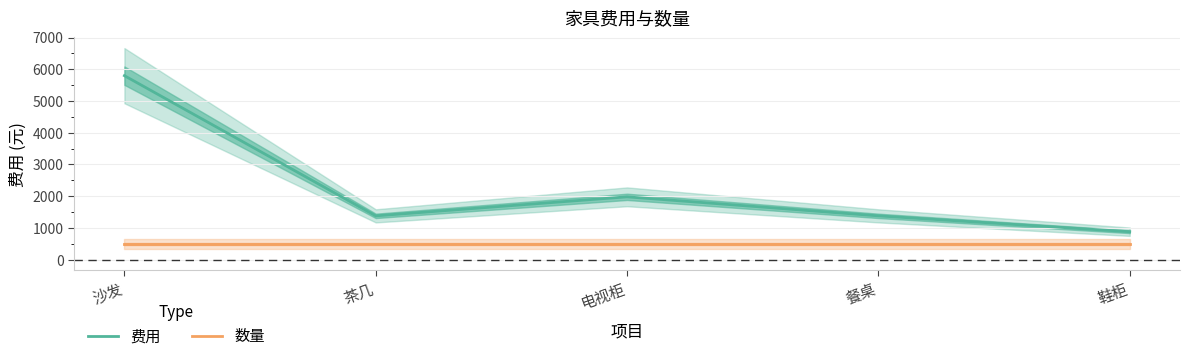

Where is 数量 nearest to the value 500?

沙发